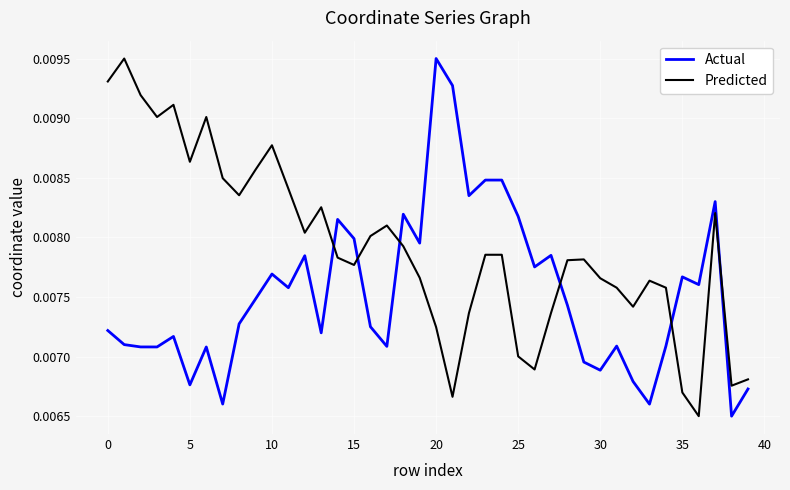

True or false: Predicted and Actual cross at least once.

True